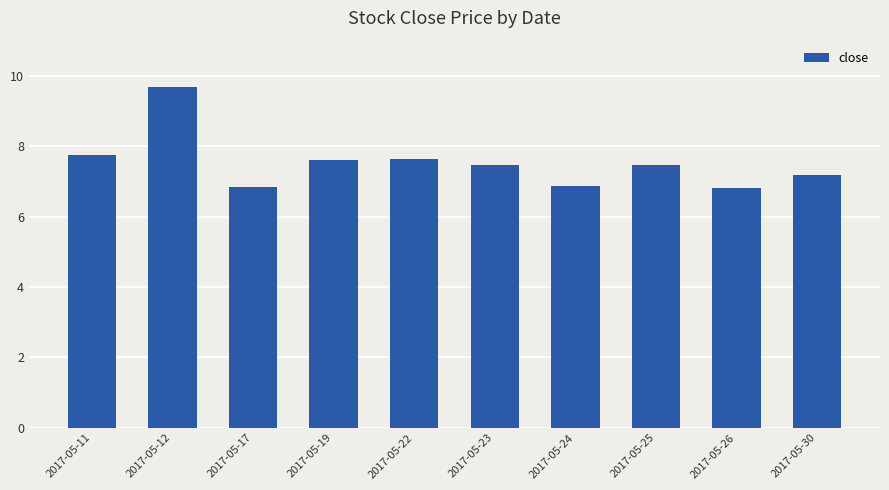

At which label is the value closest to 8?

2017-05-11